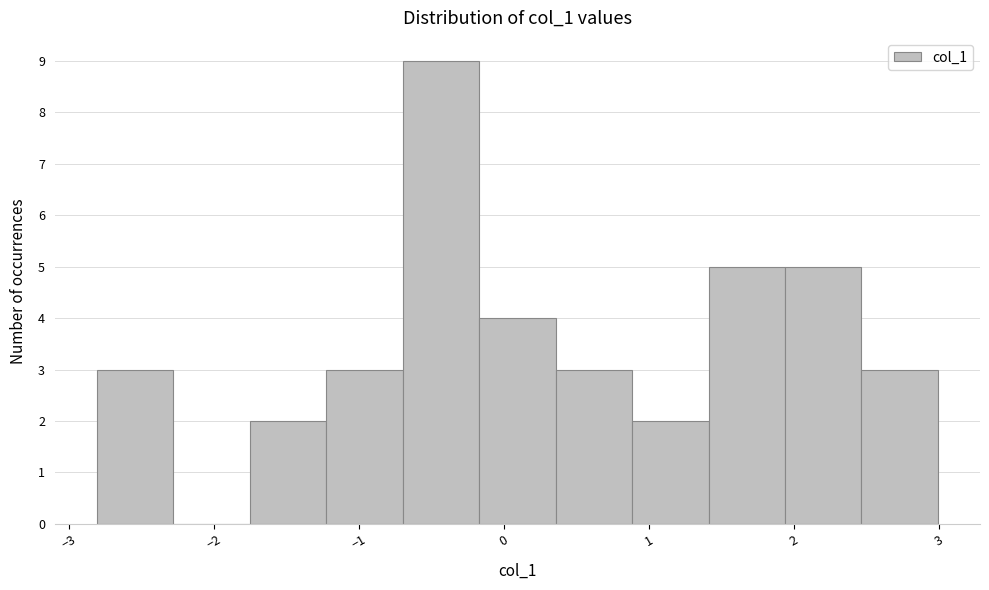

What is the height of the bar covering -0.2 to 0.4 on the x-axis? Neither the bar edges nor the heights are printed on the chart, so give them approximately, as read against the axes.

4